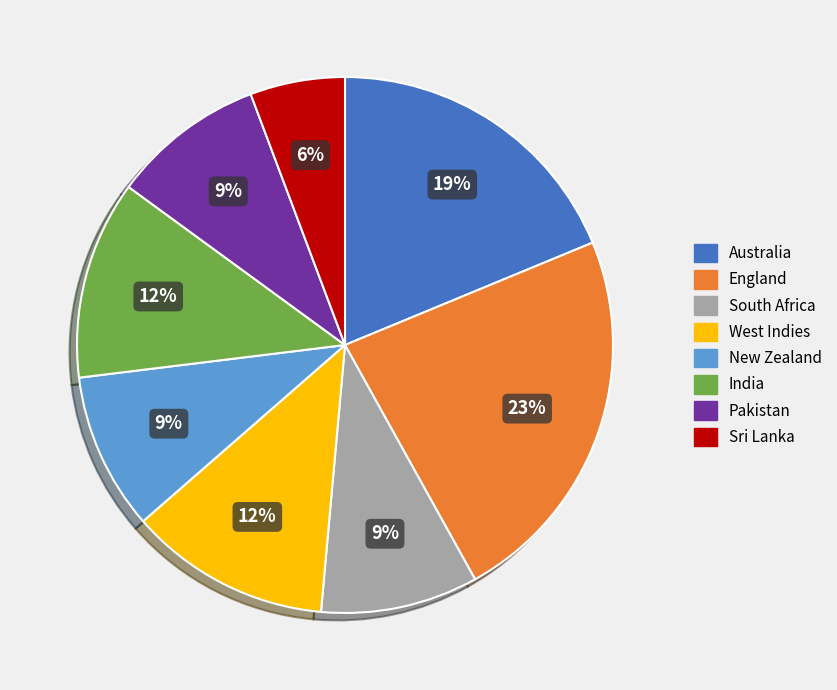

How many slices are in this pie chart?

8